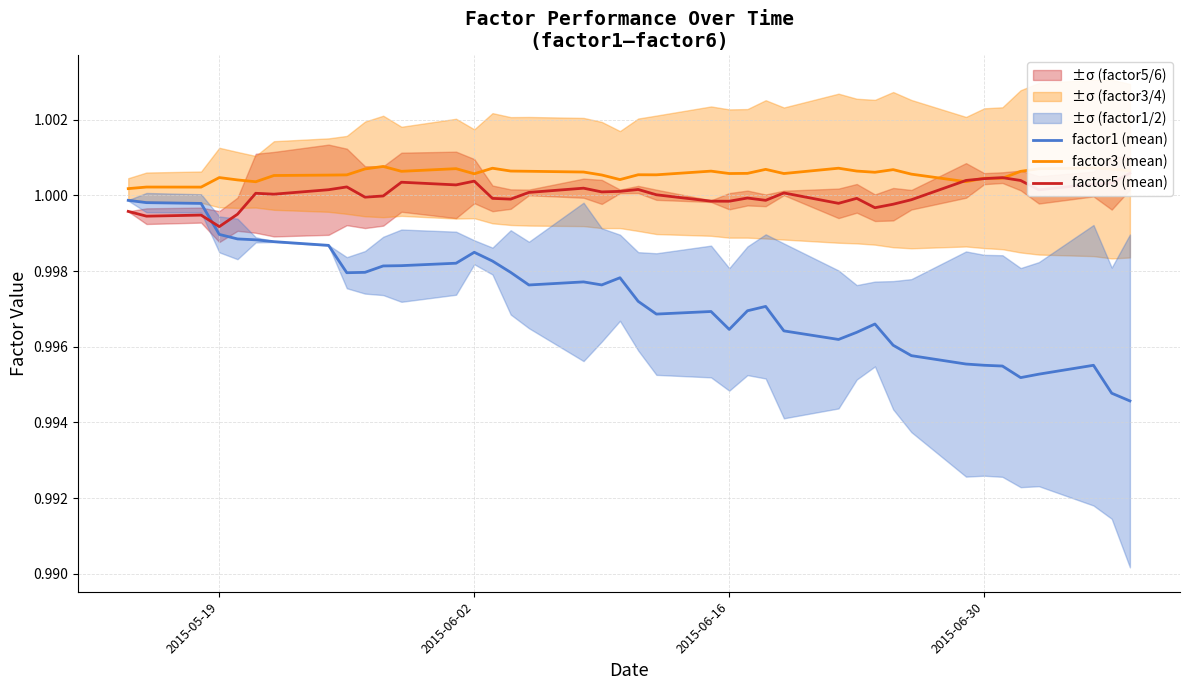

What is the lowest value of the factor1 (mean) series?

1.0